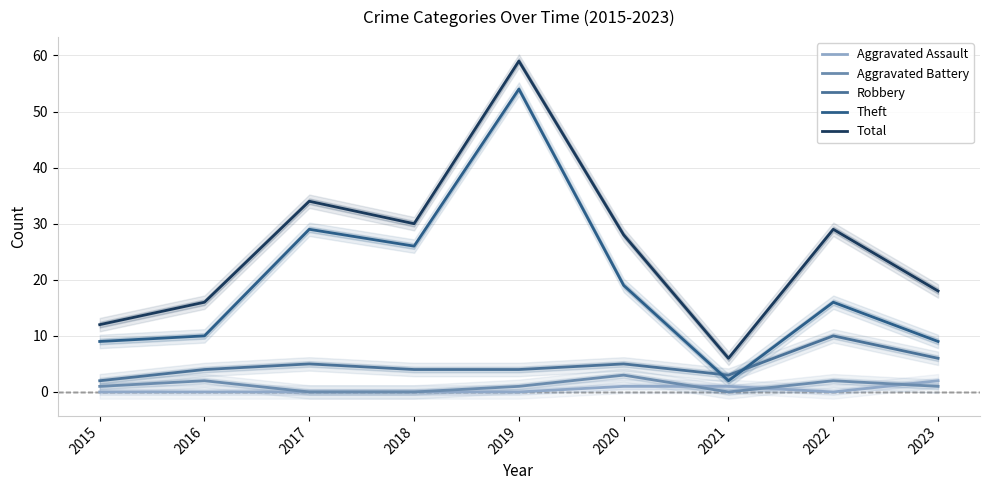

Reading right to left, what are all the values shown in this chart?

Aggravated Assault: 2	0	1	1	0	0	0	0	0
Aggravated Battery: 1	2	0	3	1	0	0	2	1
Robbery: 6	10	3	5	4	4	5	4	2
Theft: 9	16	2	19	54	26	29	10	9
Total: 18	29	6	28	59	30	34	16	12